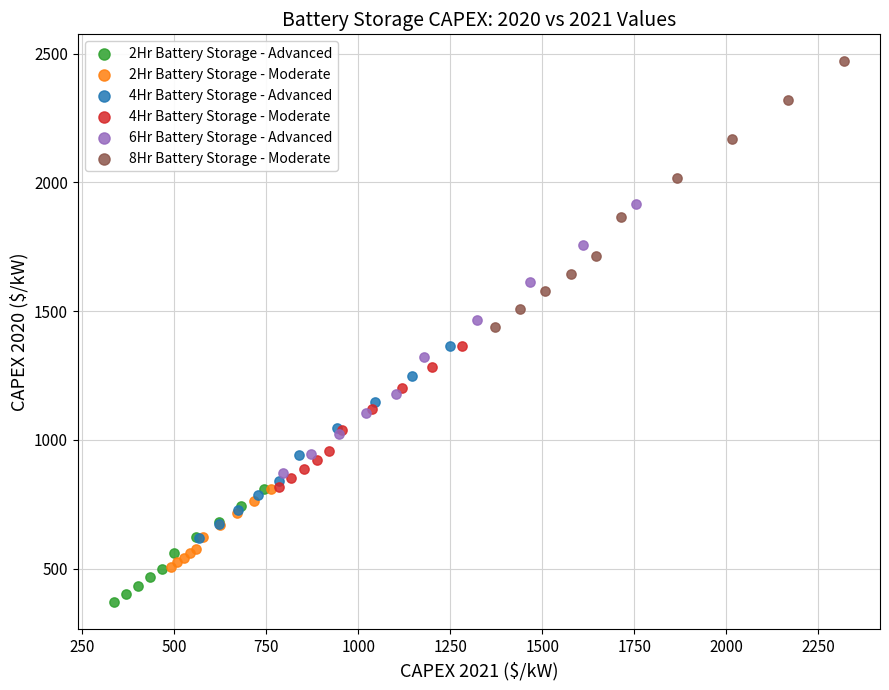

Which series reaches the maximum Y coordinate?

8Hr Battery Storage - Moderate